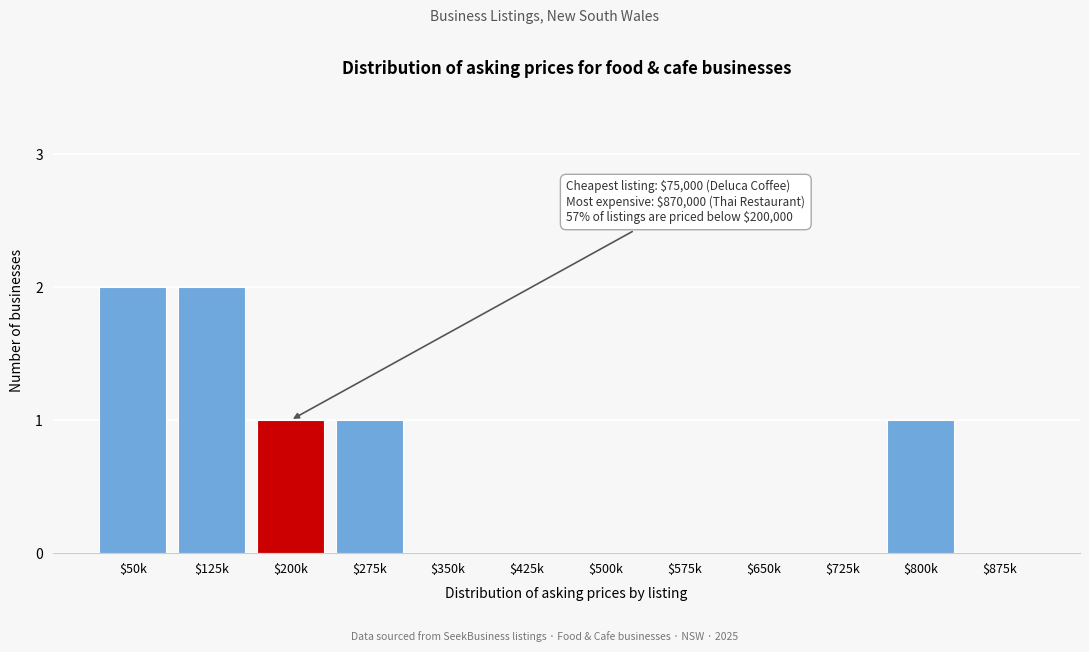

True or false: the data shows 0 at $500k.

True